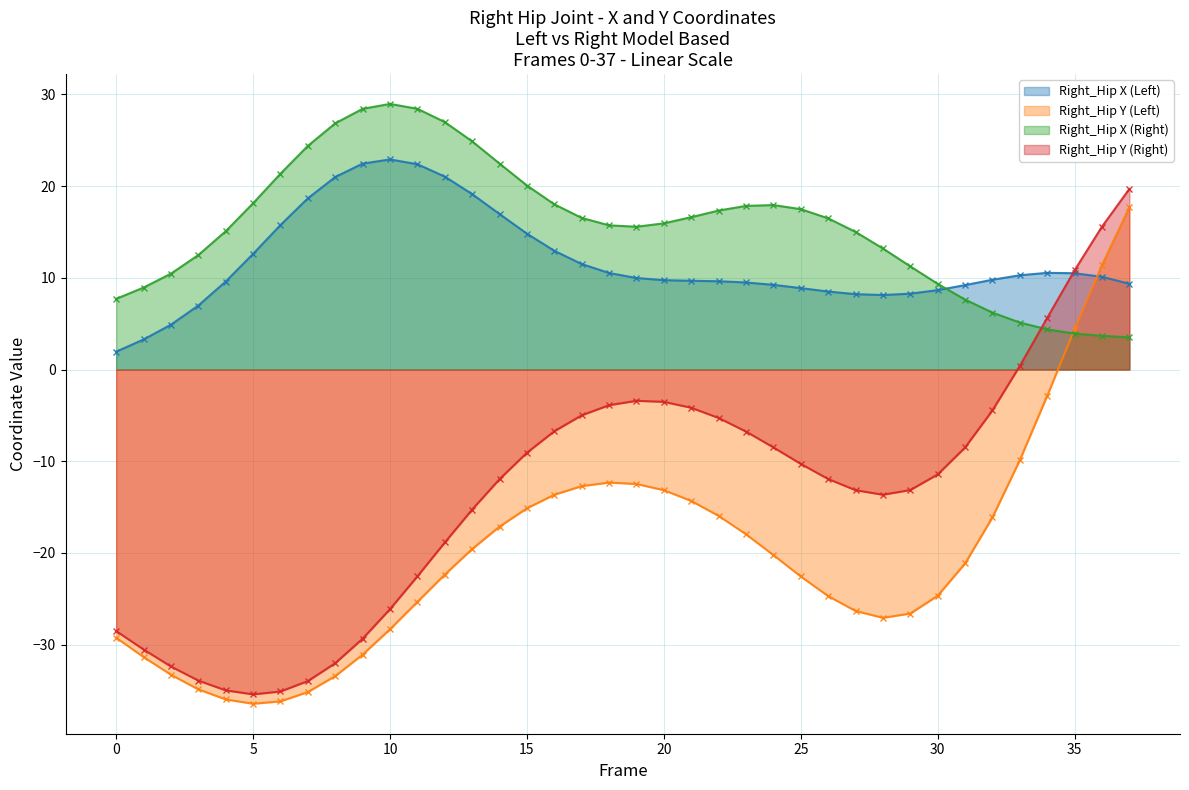

How many data points in Right_Hip Y (Left) are above -21?

18